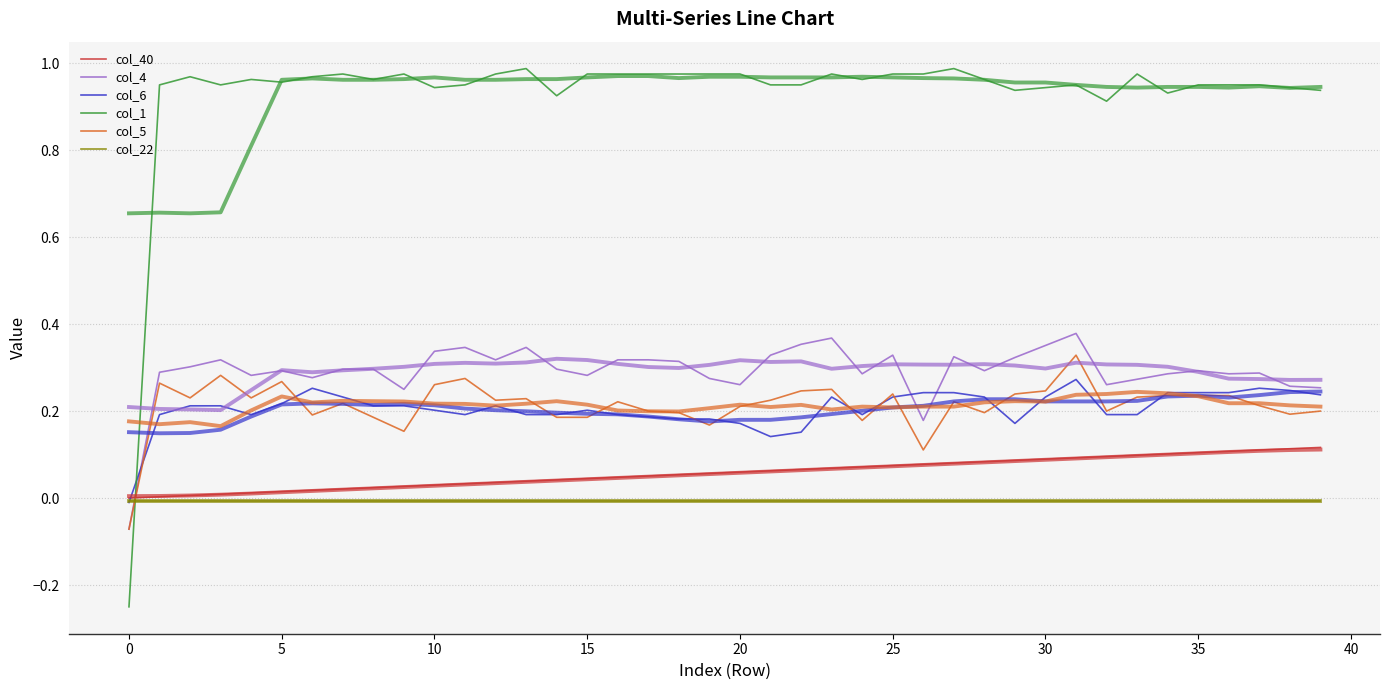

Reading left to right, transcribe all the data shown in this chart.

col_40: 0.0	0.0	0.0	0.0	0.0	0.0	0.0	0.0	0.0	0.0	0.0	0.0	0.0	0.0	0.0	0.0	0.0	0.1	0.1	0.1	0.1	0.1	0.1	0.1	0.1	0.1	0.1	0.1	0.1	0.1	0.1	0.1	0.1	0.1	0.1	0.1	0.1	0.1	0.1	0.1
col_4: -0.1	0.3	0.3	0.3	0.3	0.3	0.3	0.3	0.3	0.2	0.3	0.3	0.3	0.3	0.3	0.3	0.3	0.3	0.3	0.3	0.3	0.3	0.4	0.4	0.3	0.3	0.2	0.3	0.3	0.3	0.4	0.4	0.3	0.3	0.3	0.3	0.3	0.3	0.3	0.3
col_6: -0.0	0.2	0.2	0.2	0.2	0.2	0.3	0.2	0.2	0.2	0.2	0.2	0.2	0.2	0.2	0.2	0.2	0.2	0.2	0.2	0.2	0.1	0.2	0.2	0.2	0.2	0.2	0.2	0.2	0.2	0.2	0.3	0.2	0.2	0.2	0.2	0.2	0.3	0.2	0.2
col_1: -0.2	1.0	1.0	1.0	1.0	1.0	1.0	1.0	1.0	1.0	0.9	1.0	1.0	1.0	0.9	1.0	1.0	1.0	1.0	1.0	1.0	1.0	1.0	1.0	1.0	1.0	1.0	1.0	1.0	0.9	0.9	1.0	0.9	1.0	0.9	1.0	1.0	1.0	0.9	0.9
col_5: -0.1	0.3	0.2	0.3	0.2	0.3	0.2	0.2	0.2	0.2	0.3	0.3	0.2	0.2	0.2	0.2	0.2	0.2	0.2	0.2	0.2	0.2	0.2	0.2	0.2	0.2	0.1	0.2	0.2	0.2	0.2	0.3	0.2	0.2	0.2	0.2	0.2	0.2	0.2	0.2
col_22: -0.0	-0.0	-0.0	-0.0	-0.0	-0.0	-0.0	-0.0	-0.0	-0.0	-0.0	-0.0	-0.0	-0.0	-0.0	-0.0	-0.0	-0.0	-0.0	-0.0	-0.0	-0.0	-0.0	-0.0	-0.0	-0.0	-0.0	-0.0	-0.0	-0.0	-0.0	-0.0	-0.0	-0.0	-0.0	-0.0	-0.0	-0.0	-0.0	-0.0